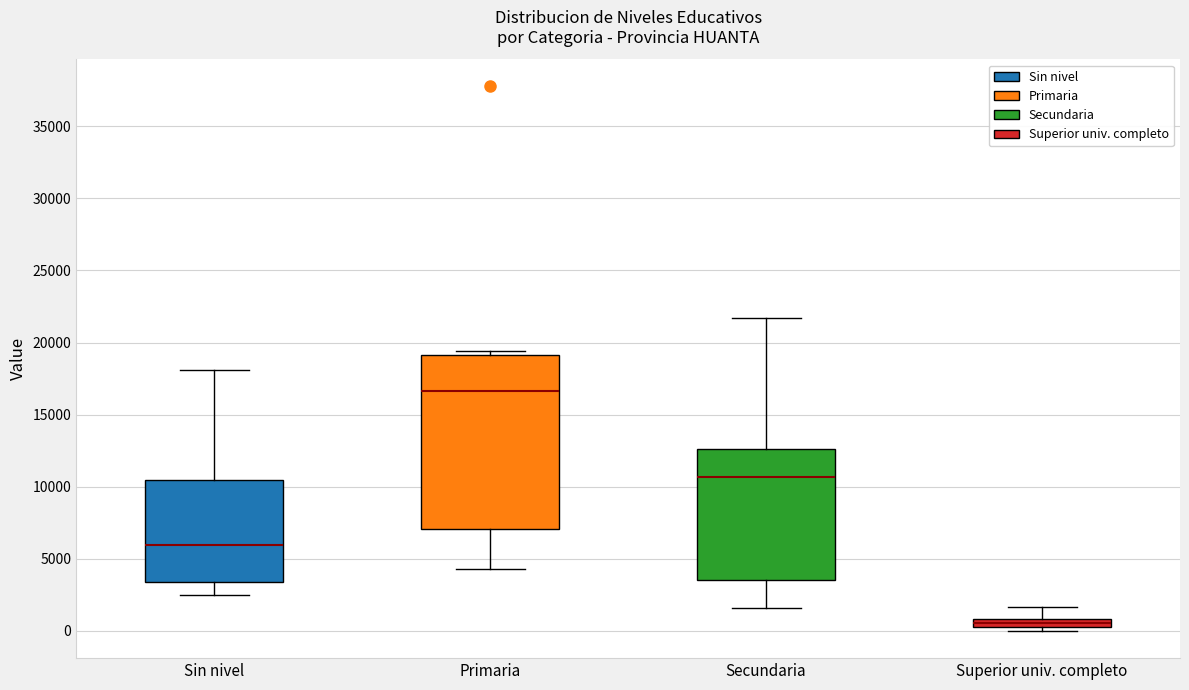

Where is the upper edge of the box for Superior univ. completo on the y-axis? The values are not printed on the chart, so give them approximately, as read against the axis.

1000